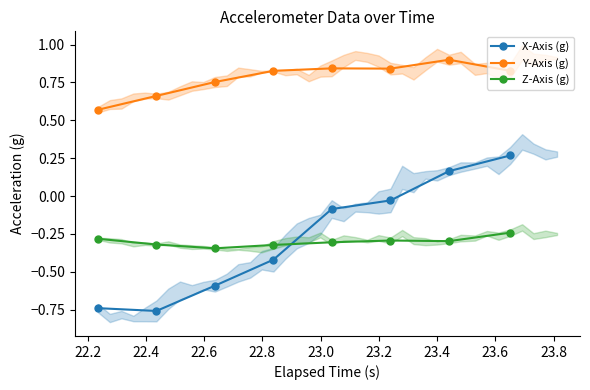

True or false: Y-Axis (g) and Z-Axis (g) cross at least once.

False